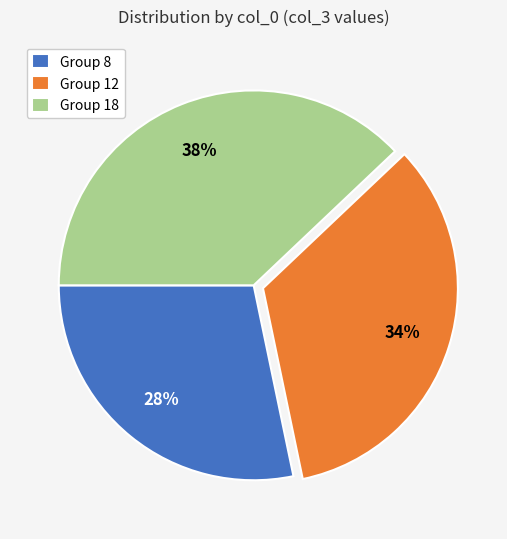

Do Group 18 and Group 8 together represent more than half of the pie?

Yes